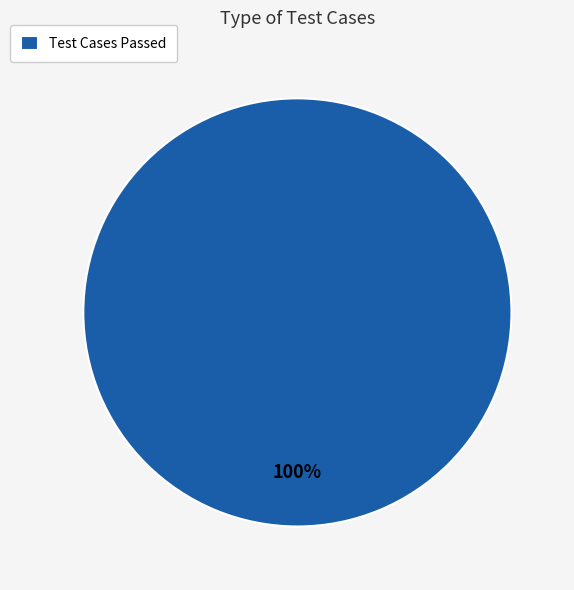

Which category accounts for the majority?

Test Cases Passed